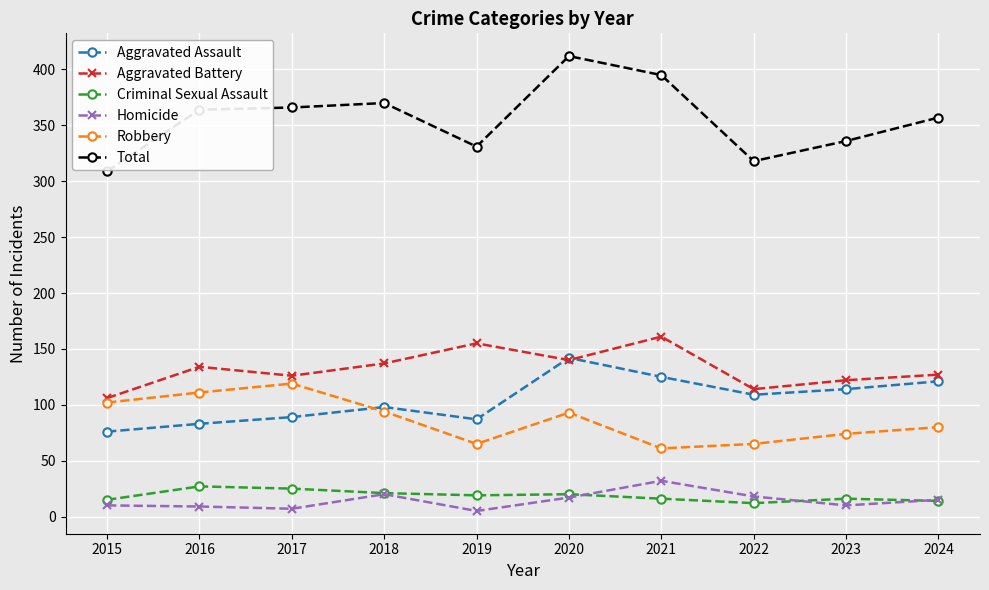

The value of Robbery at 2018 is 94. True or false?

True